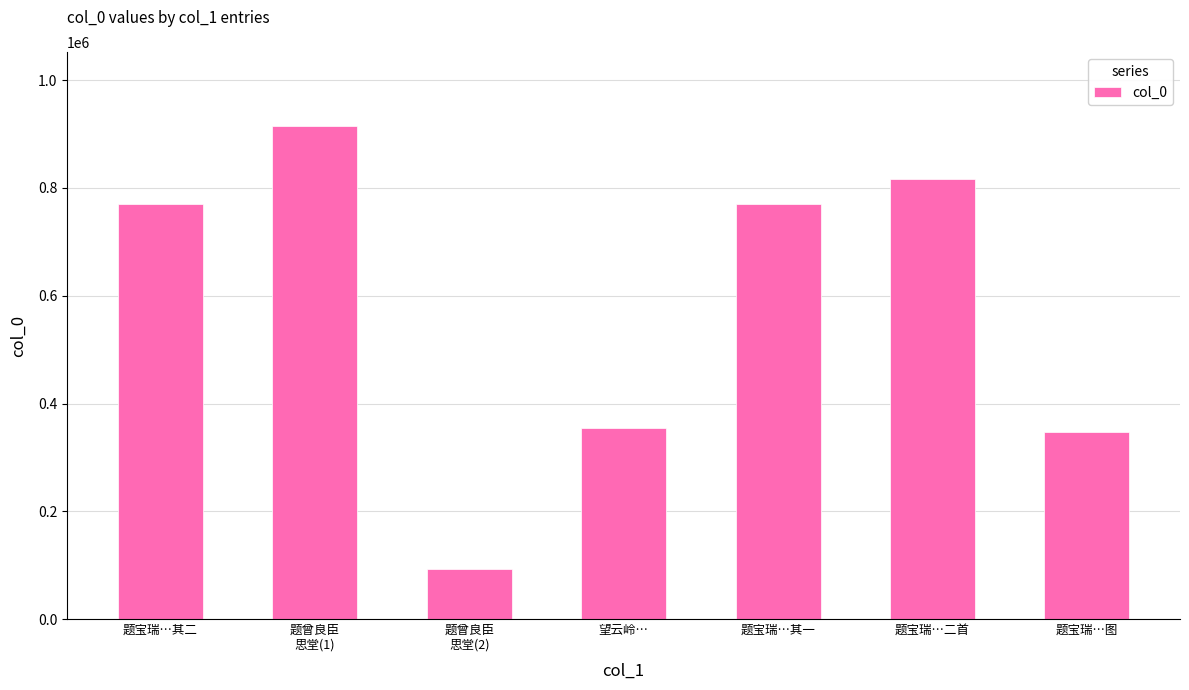

What is the sum of the values at 题宝瑞…其二 and 望云岭…?

1125249